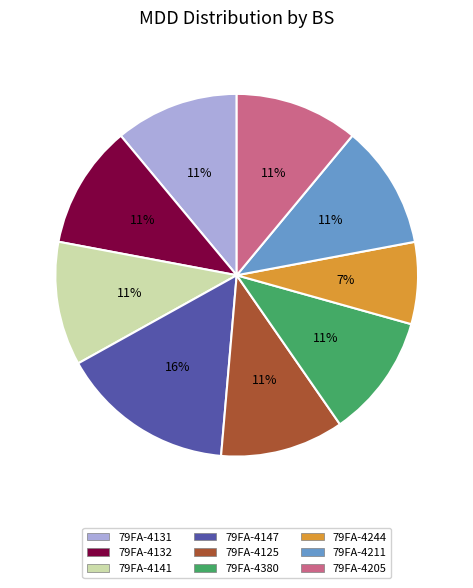

What percentage is the 79FA-4380 slice, to the nearest percent?

11%